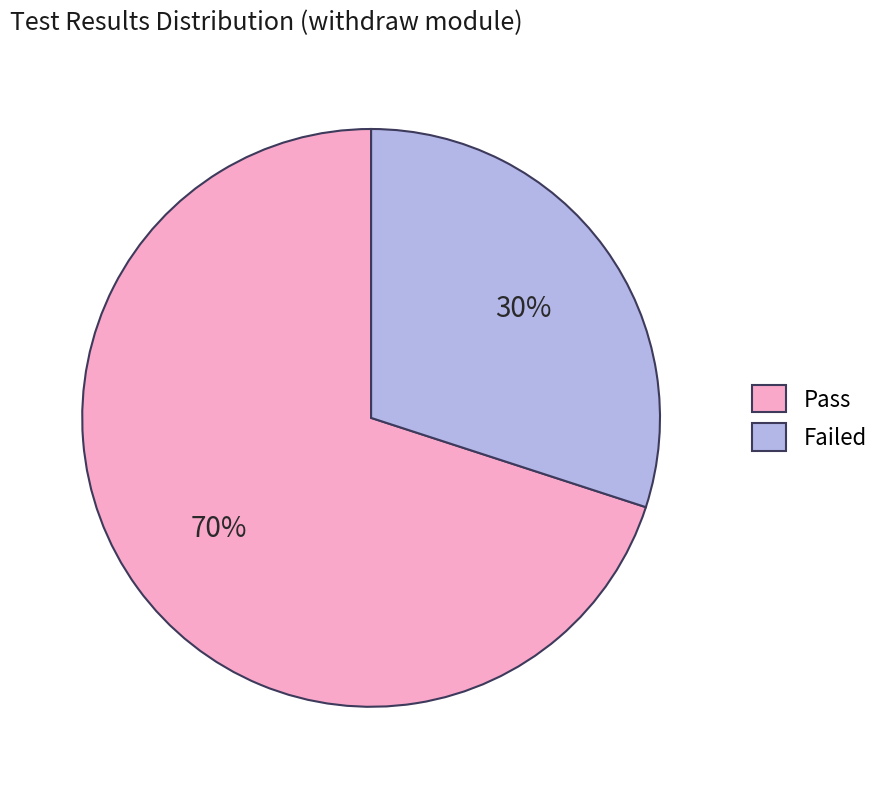

To the nearest percent, what is the average slice percentage?

50%